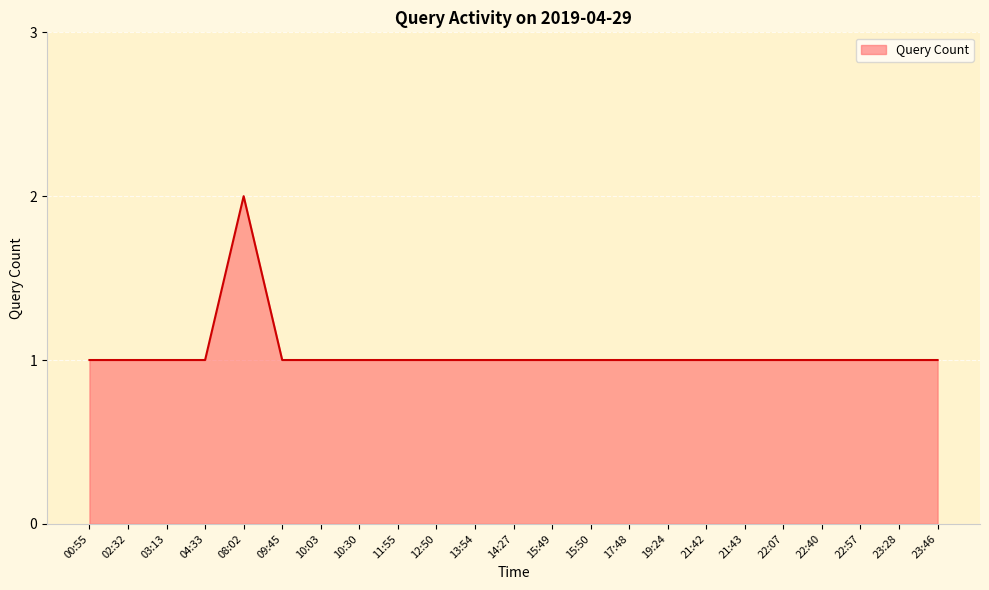

What position from the right is 10:30?

16